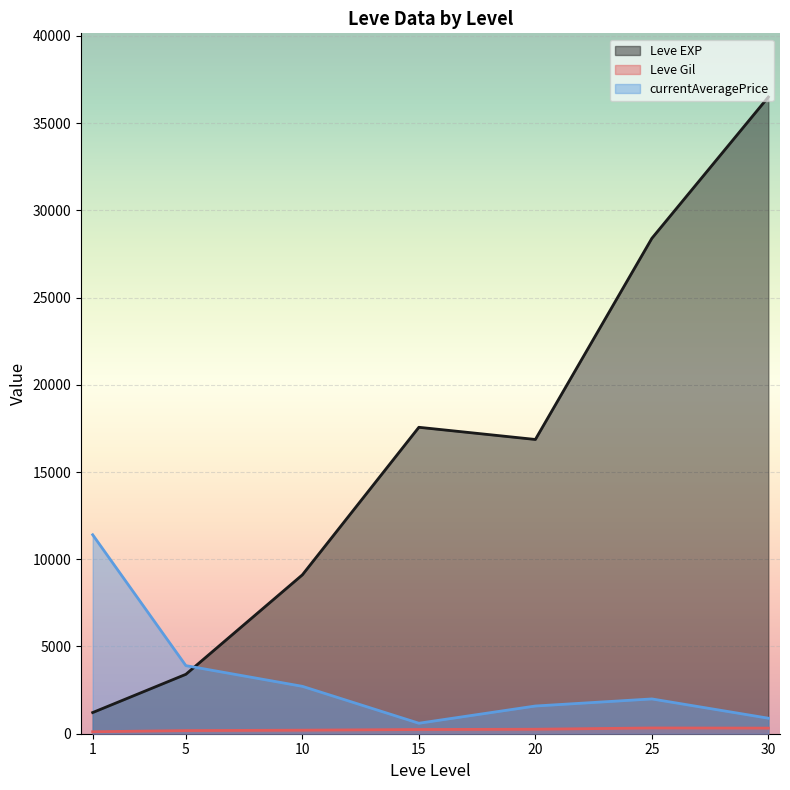

At which category does Leve Gil reach its first local peak?

1